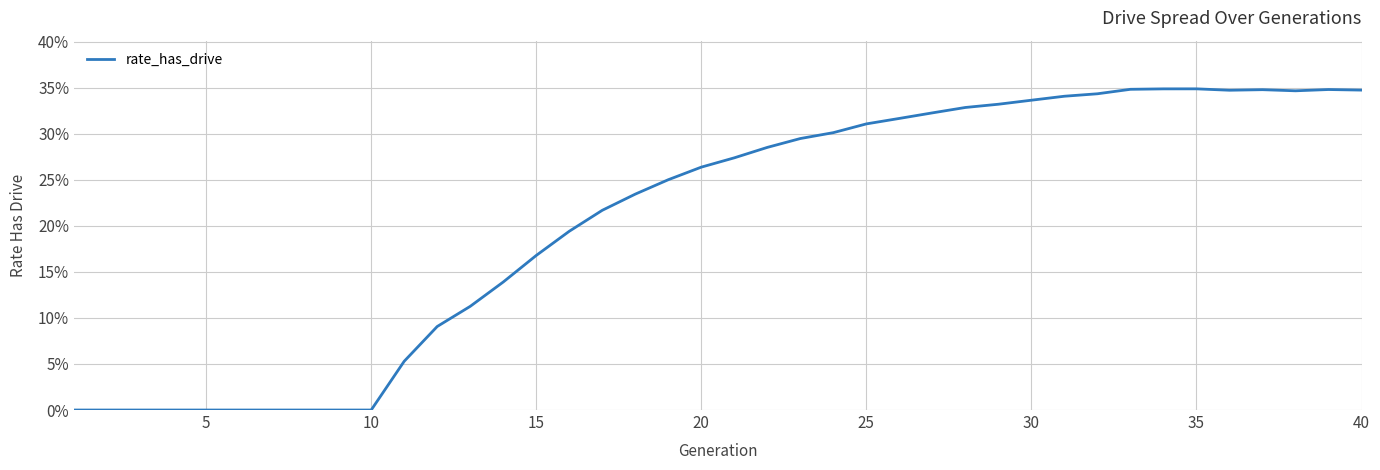

Does the chart display data point markers on the line(s)?

No